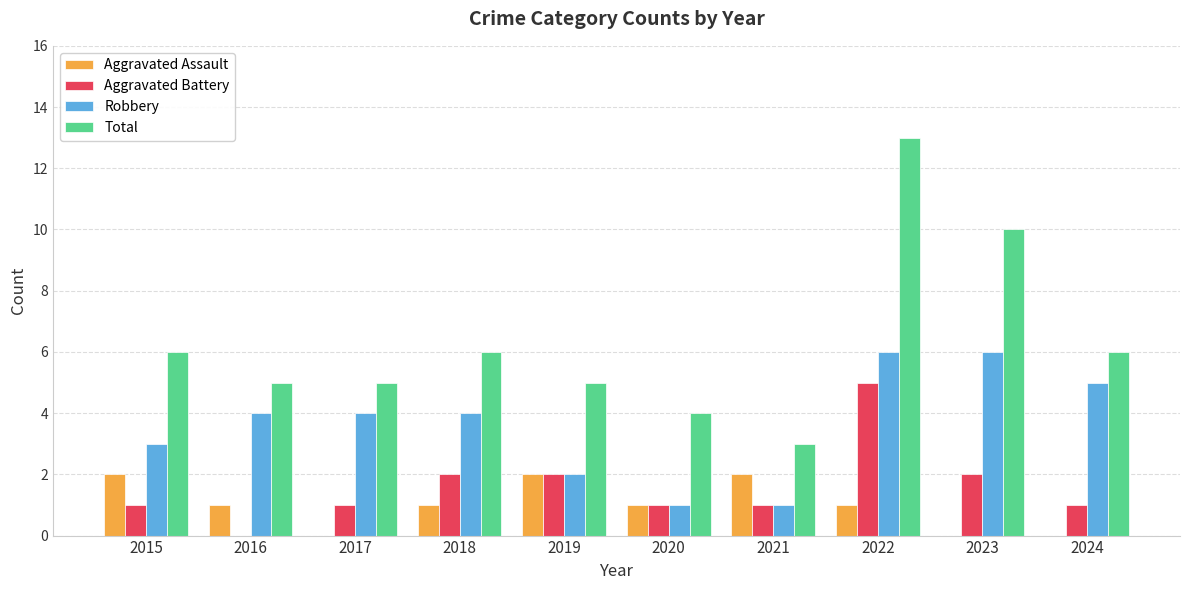

What is the average value of the Total series?

6